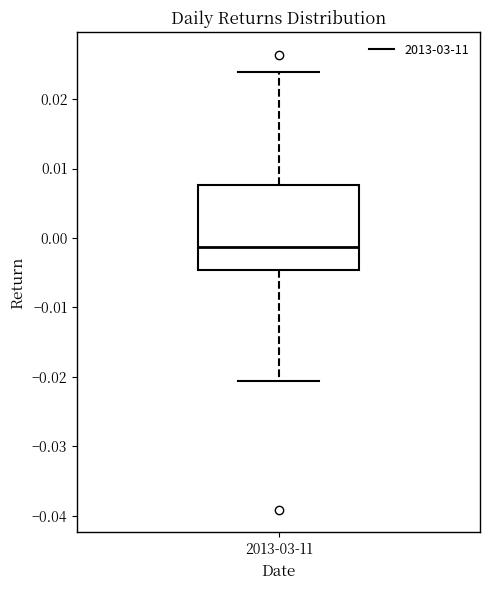

Transcribe this box plot: give where the median line is, the range the box spans, and where the two whiskers end, as read against the y-axis. The values are not printed on the chart, so give them approximately, as read against the axis.

median -0.001, box -0.005 to 0.008, whiskers -0.021 to 0.024